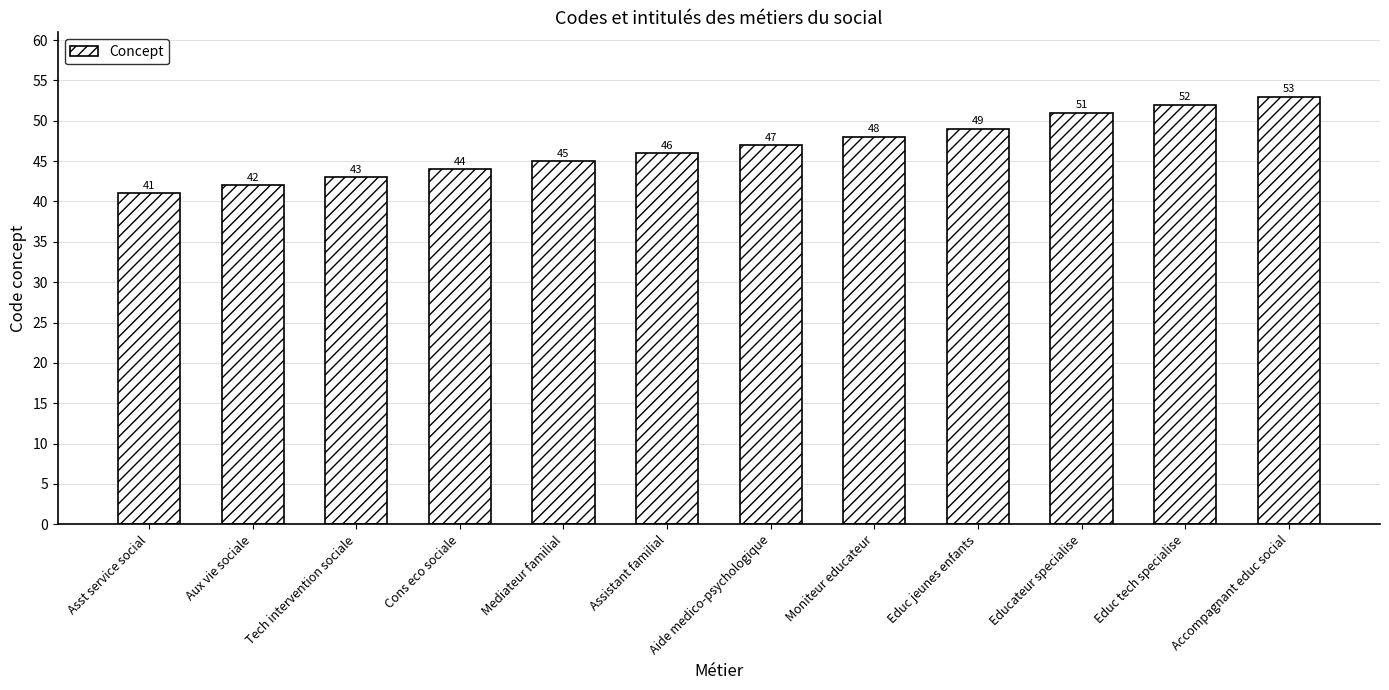

What is the difference between the maximum and minimum values?

12